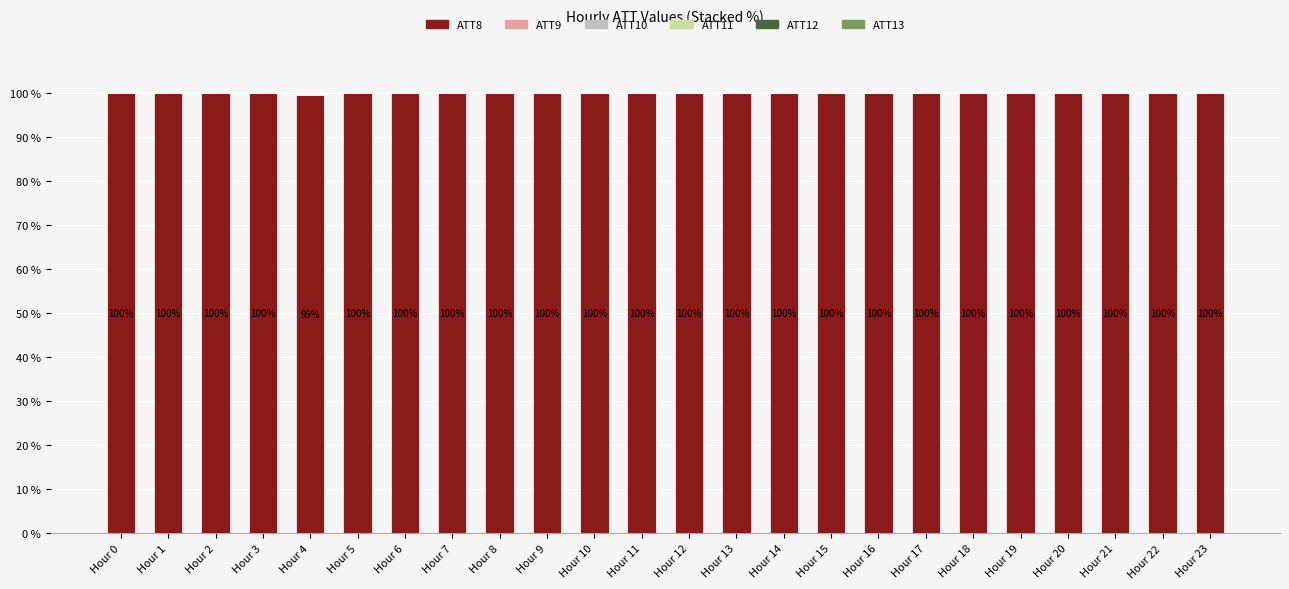

Is it true that ATT8 equals 41.1 at Hour 17?

False